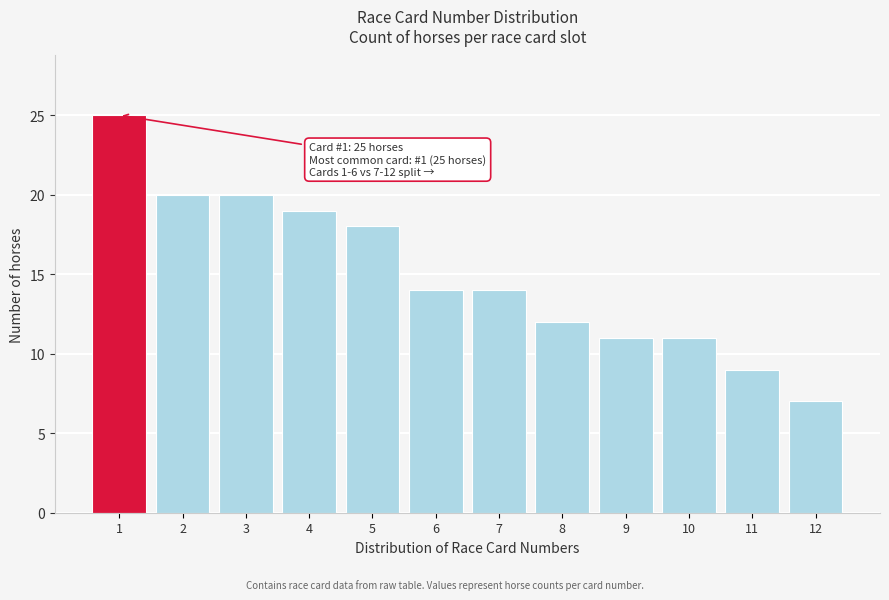

Reading right to left, extract all data points from this chart.

7	9	11	11	12	14	14	18	19	20	20	25